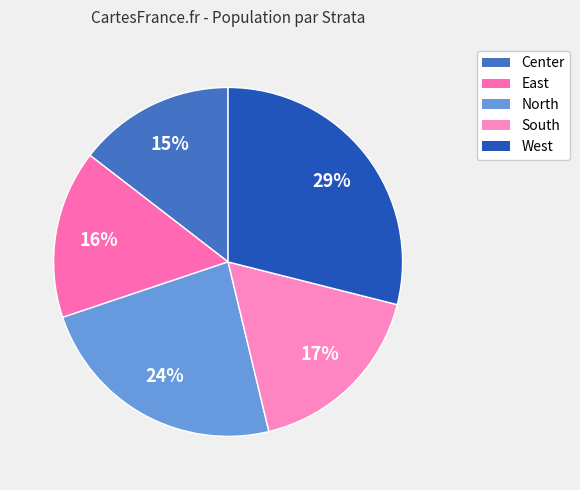

Which slice is the smallest?

Center